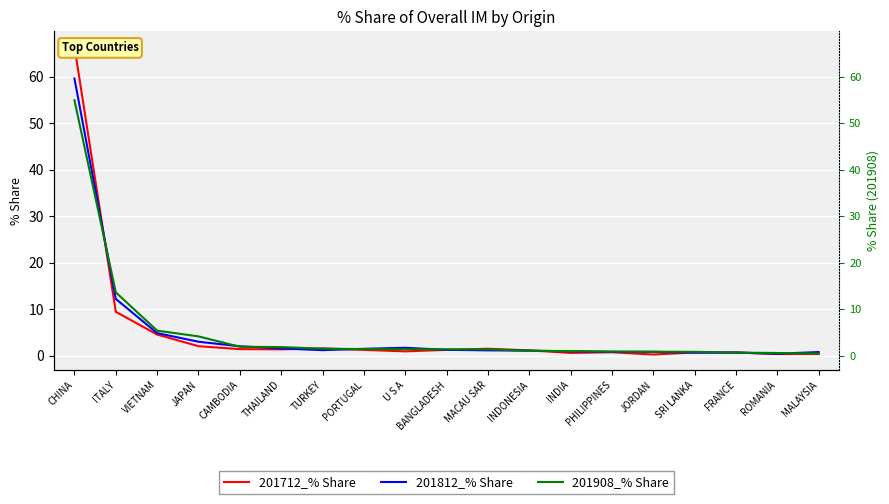

In 201712_% Share, how many points are higher than both neighbors (excluding endpoints)?

4